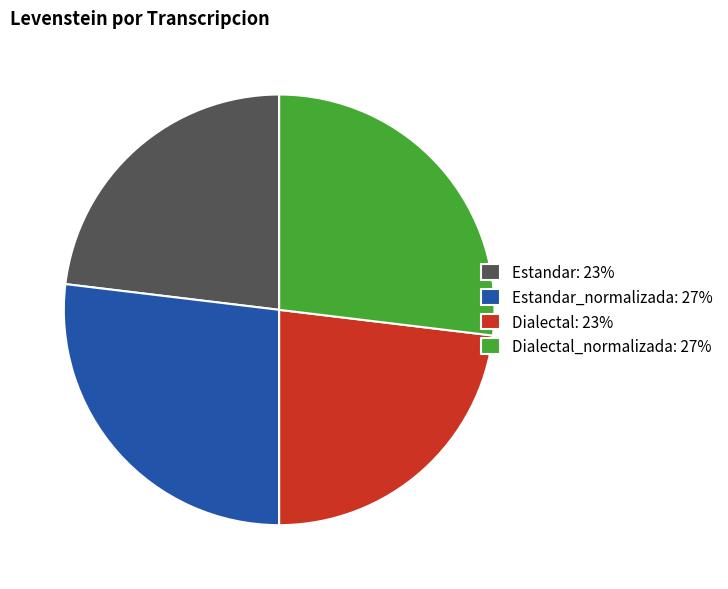

True or false: Estandar_normalizada: 27% accounts for 12% of the total.

False